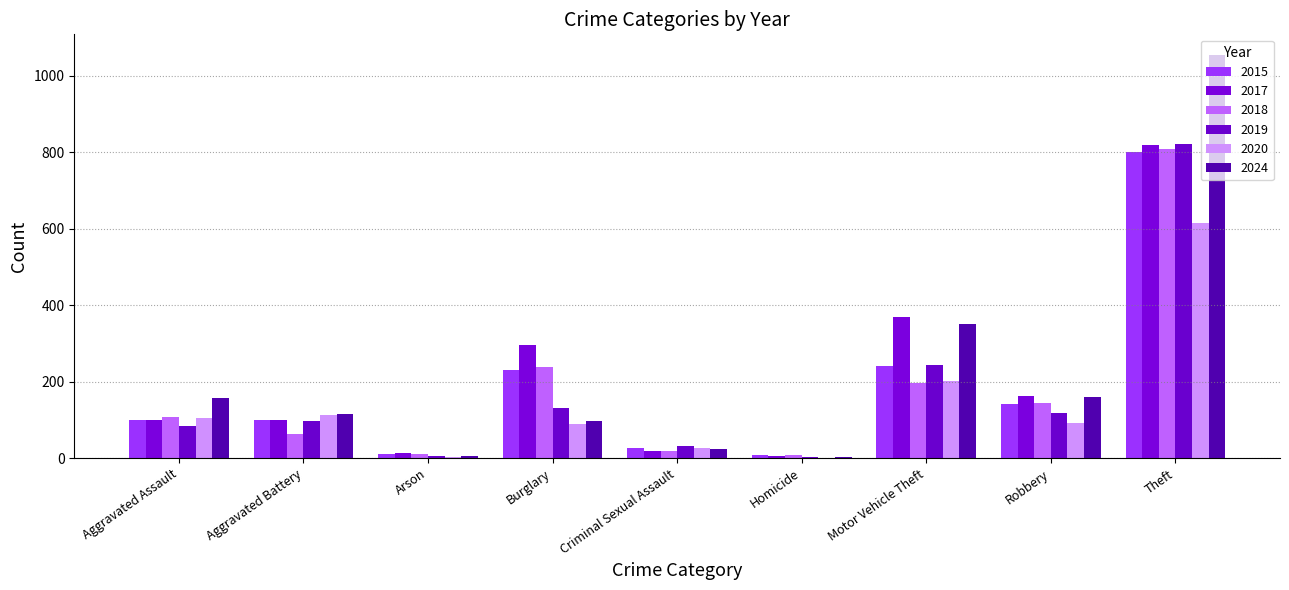

The 2018 series shows 5 at Homicide. True or false?

False